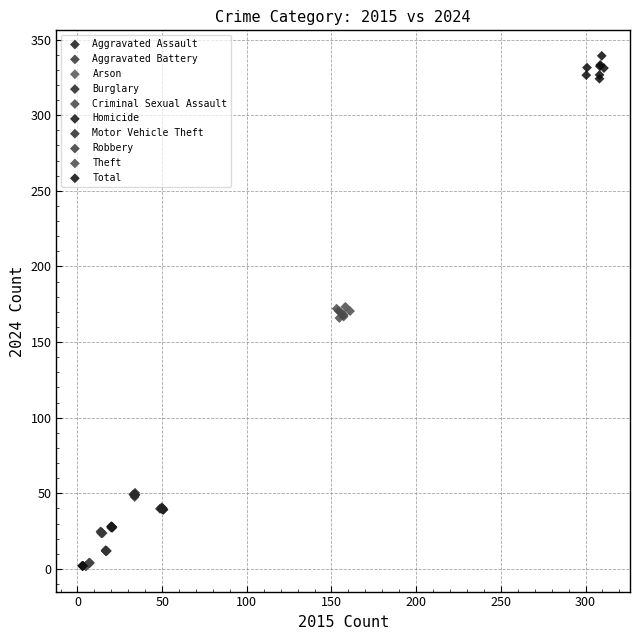

Which series has the widest spread of Y values?

Total